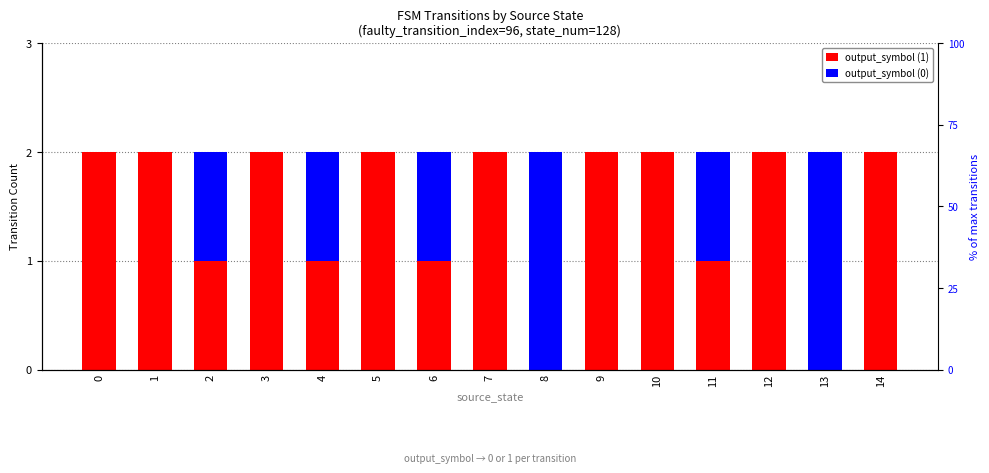

True or false: output_symbol (0) has a value of -1 at 9.

False